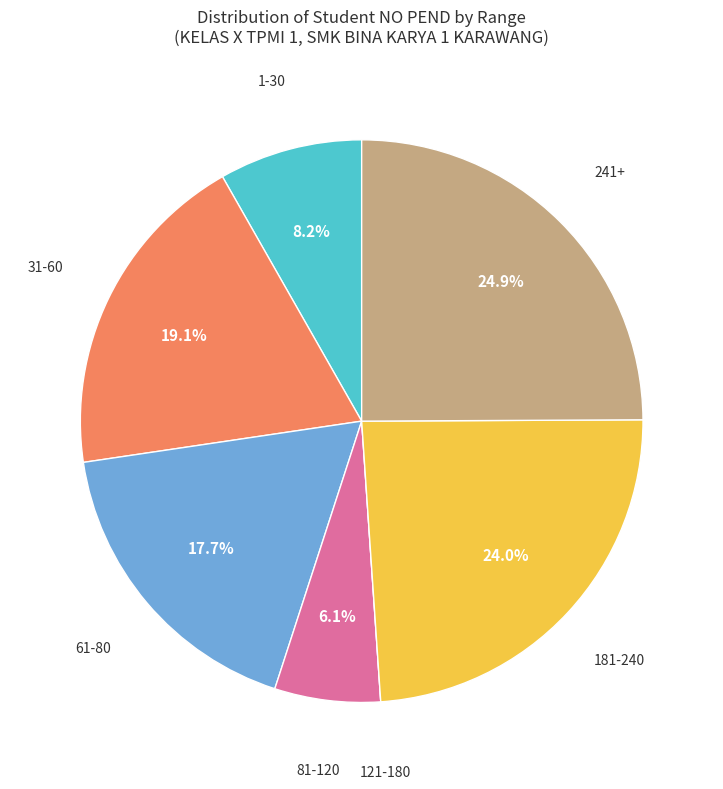

Is there a majority slice in this chart?

No